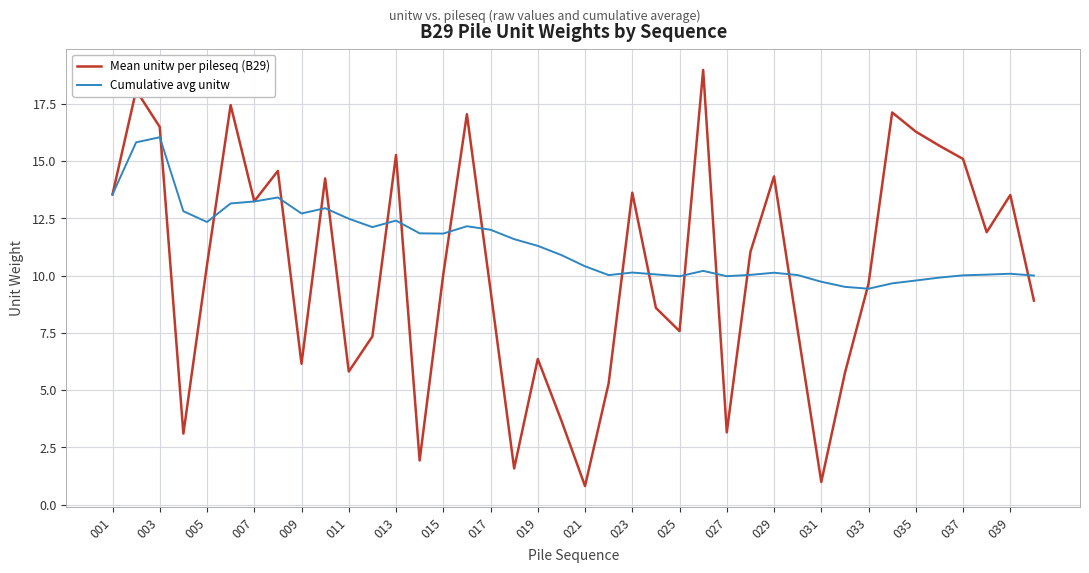

Which series ends up on top after the final intersection of Mean unitw per pileseq (B29) and Cumulative avg unitw?

Cumulative avg unitw